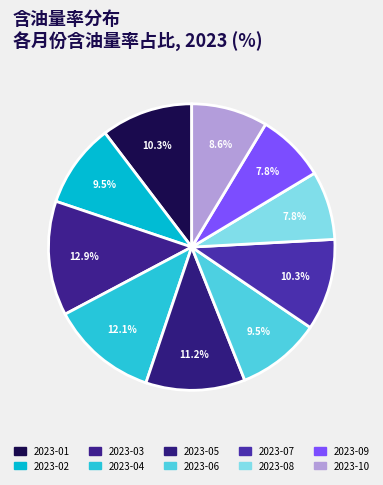

Rank the categories by value from highest to lowest.

2023-03, 2023-04, 2023-05, 2023-01, 2023-07, 2023-02, 2023-06, 2023-10, 2023-08, 2023-09